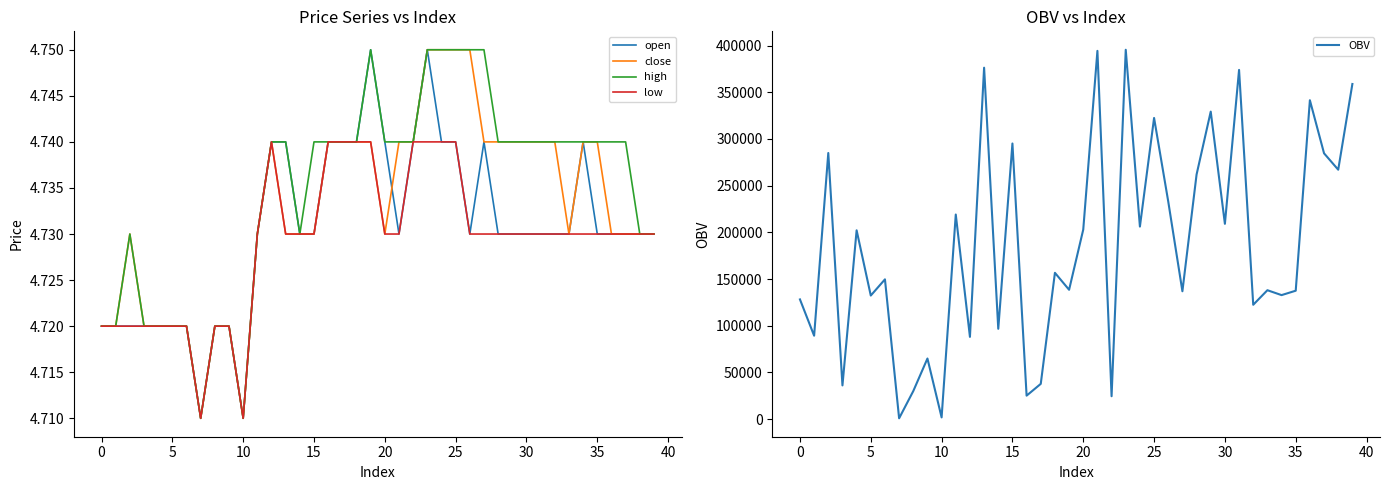

Is it true that low equals 1.8 at 30?

False